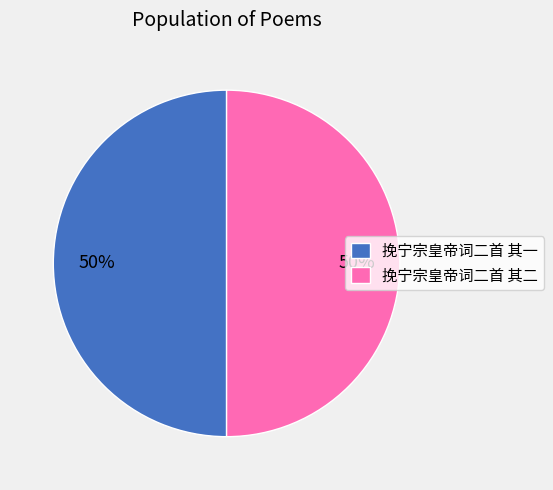

Approximately how many times larger is the value at 挽宁宗皇帝词二首 其二 compared to 挽宁宗皇帝词二首 其一?

1.0